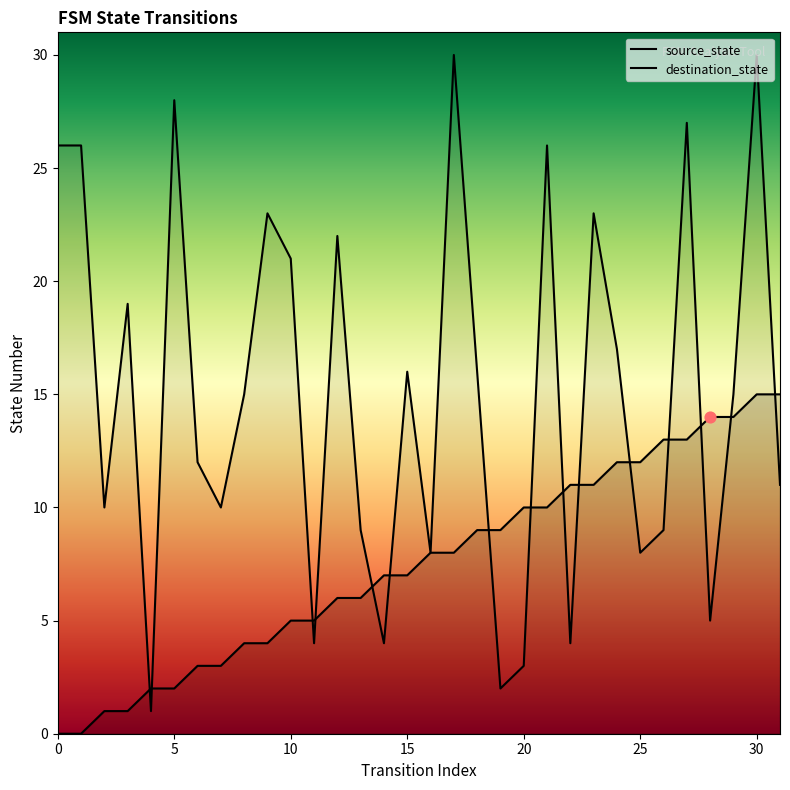

Which series contains the lowest Y value?

source_state